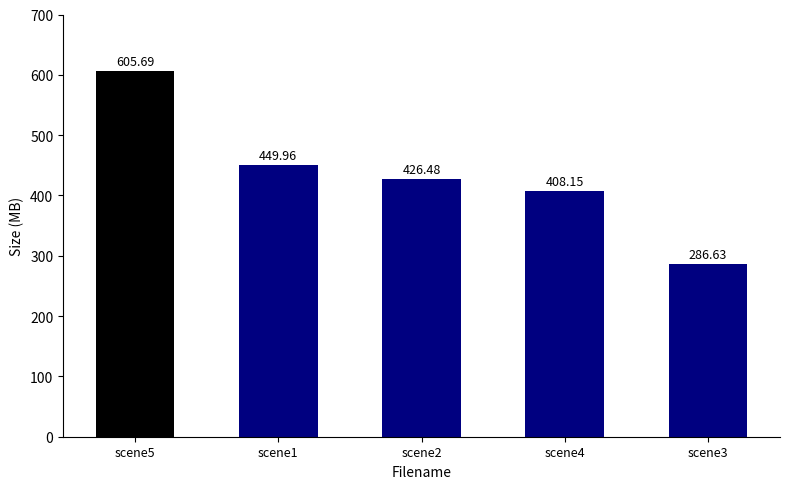

How many values are below 426?

2